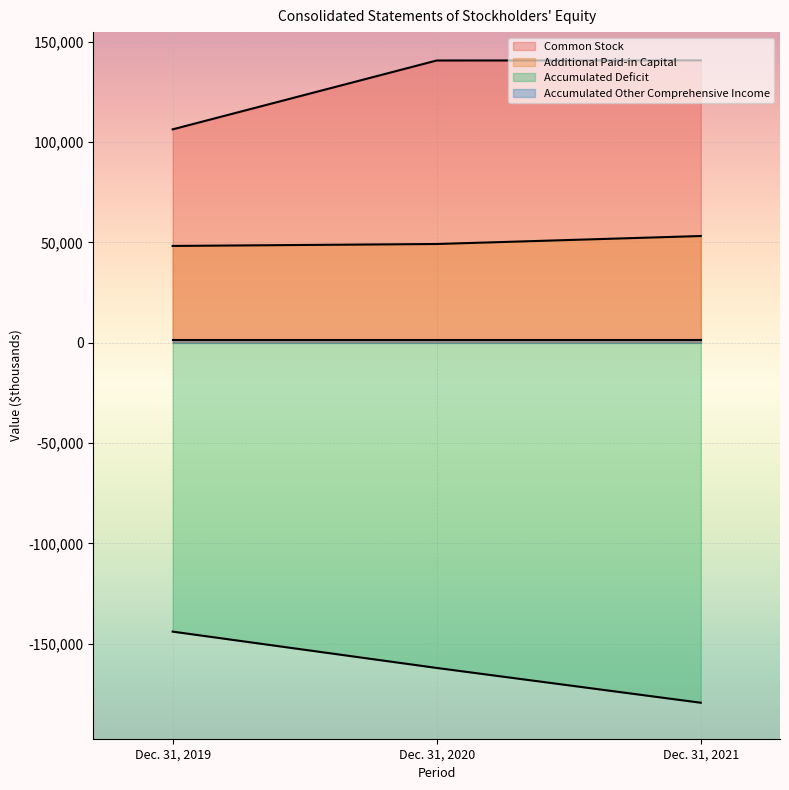

At which label is Common Stock closest to 123596?

Dec. 31, 2020